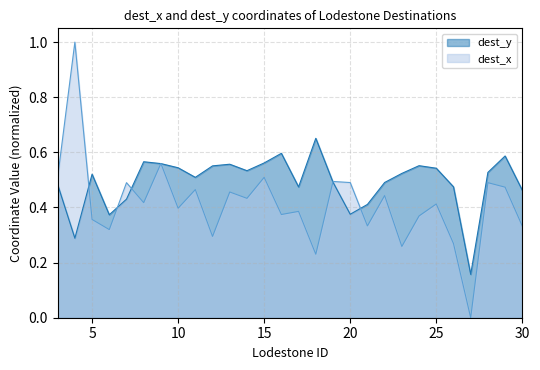

List the series in order of their overall mean, lowest first.

dest_x, dest_y